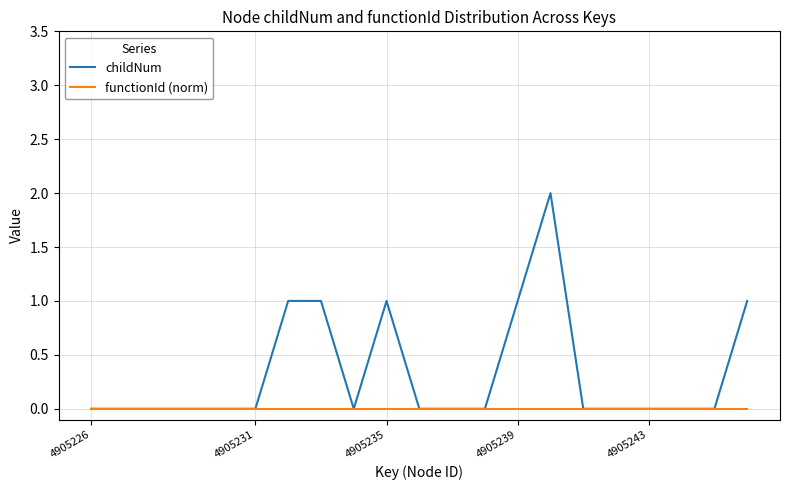

Which series has the largest range (max minus min)?

childNum